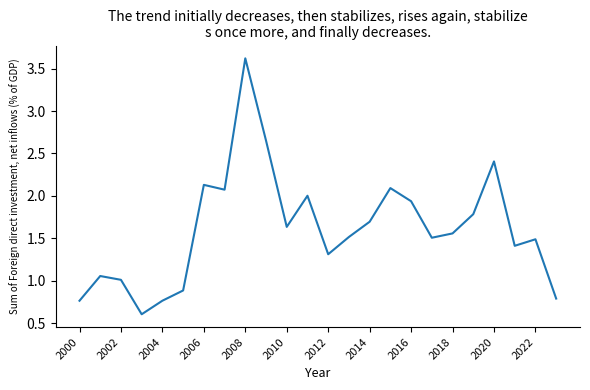

What is the difference between the maximum and minimum values?

3.0